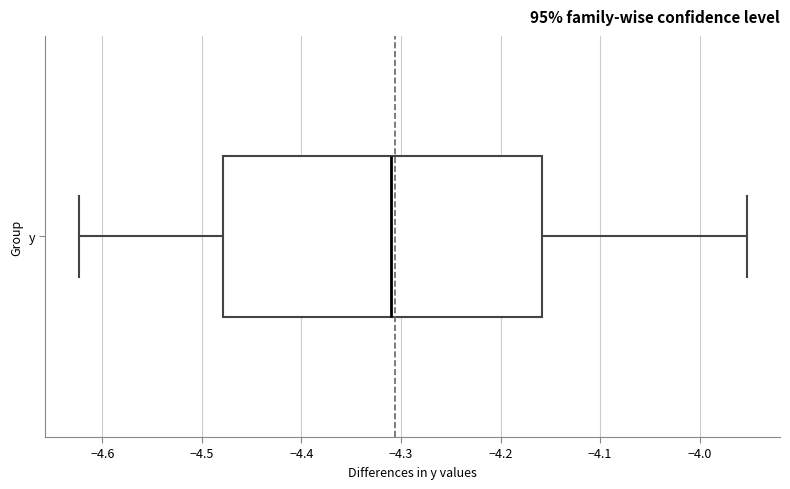

Where does the median line of the box for y sit on the x-axis? The values are not printed on the chart, so give them approximately, as read against the axis.

-4.31